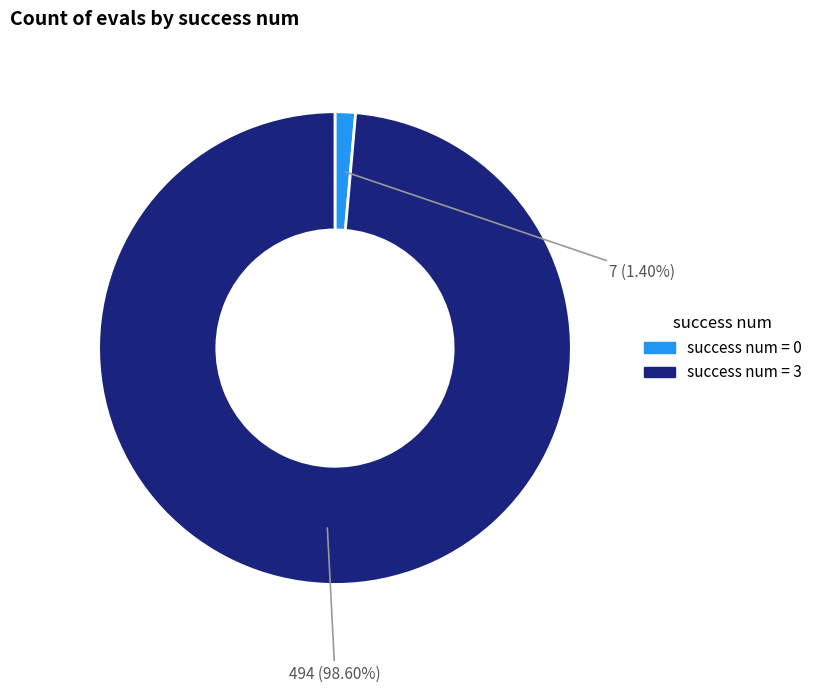

Count the number of slices in the pie.

2